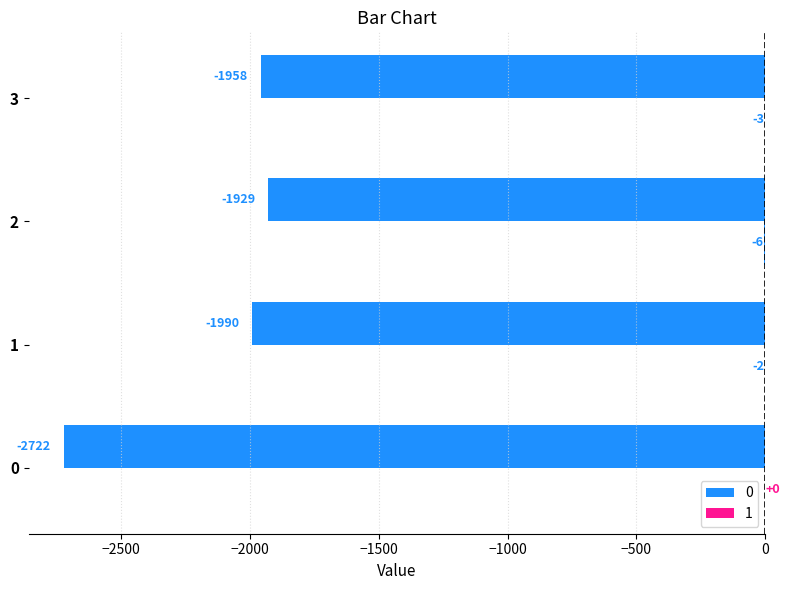

List the labels in order of 1 value, smallest first.

2, 3, 1, 0